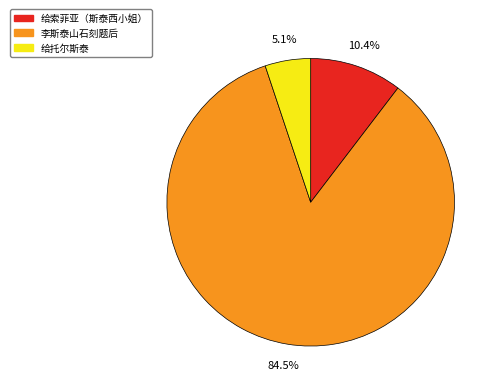

What percentage is the 给索菲亚（斯泰西小姐） slice, to the nearest percent?

10%